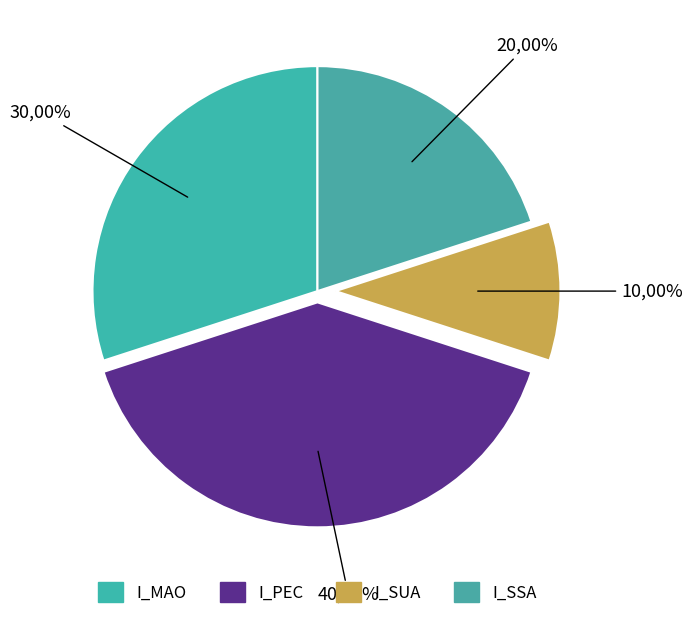

Which slice is the largest?

I_PEC